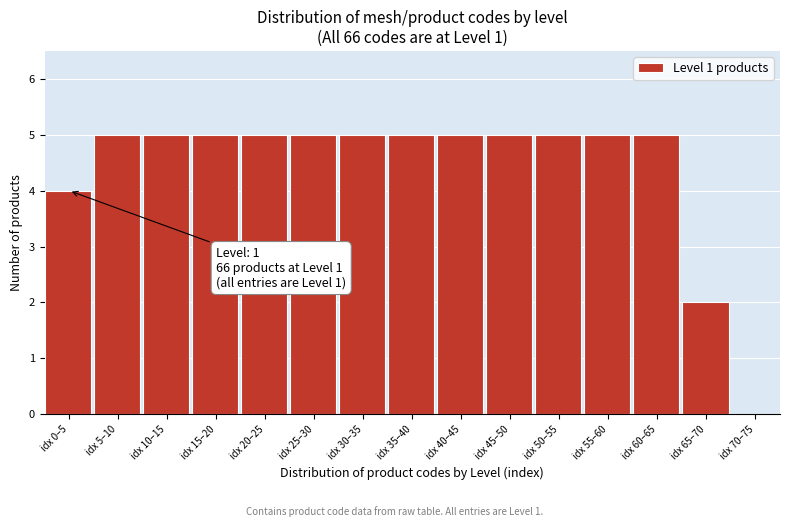

Reading left to right, list all the values displayed in this chart.

idx 0–5=4	idx 5–10=5	idx 10–15=5	idx 15–20=5	idx 20–25=5	idx 25–30=5	idx 30–35=5	idx 35–40=5	idx 40–45=5	idx 45–50=5	idx 50–55=5	idx 55–60=5	idx 60–65=5	idx 65–70=2	idx 70–75=0